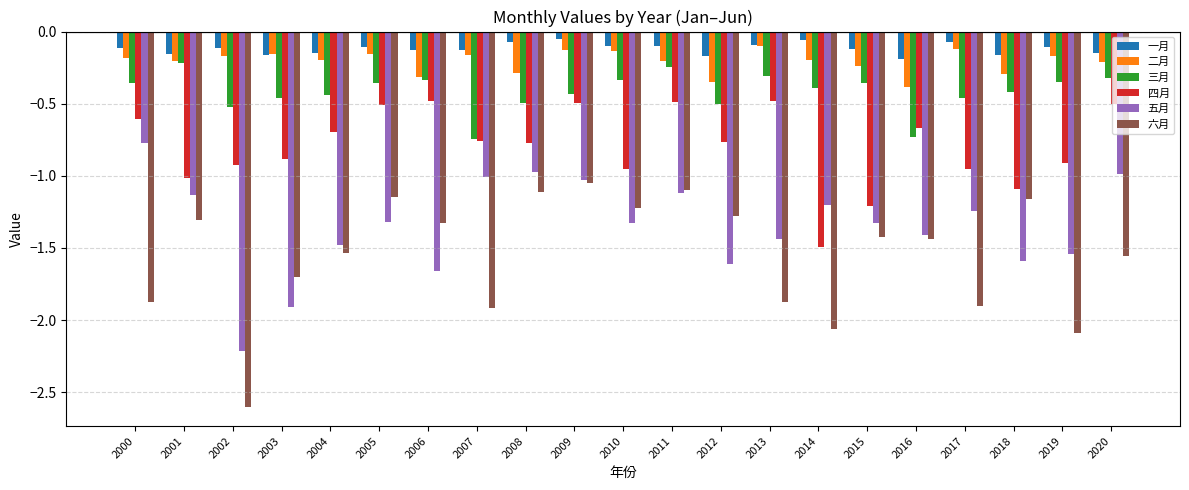

At which label does 五月 first exceed -1?

2000